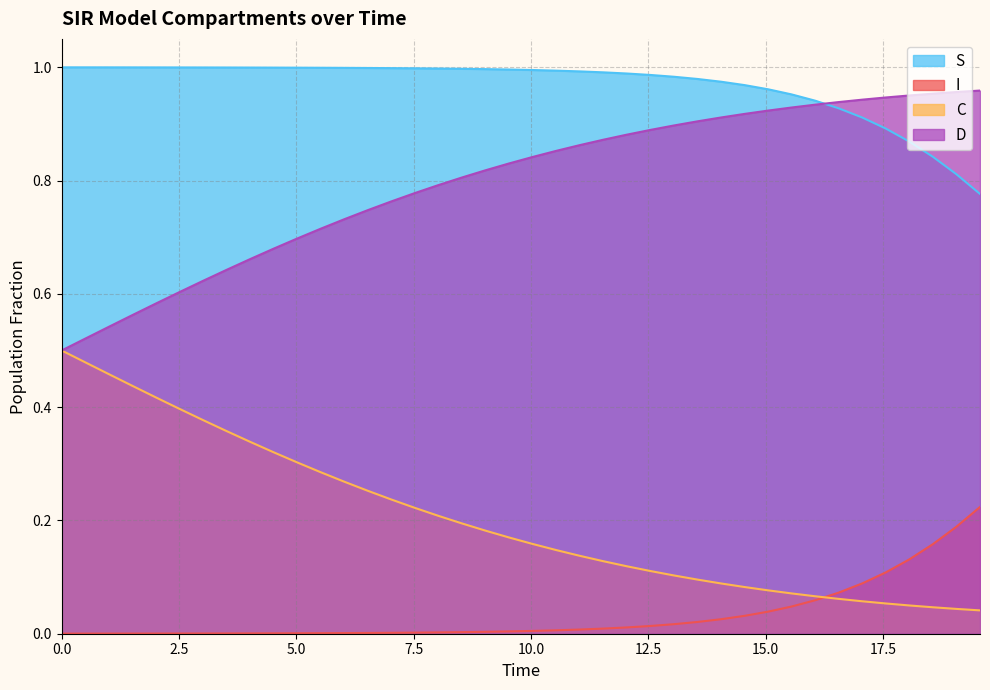

Which series has the largest total across all categories?

S